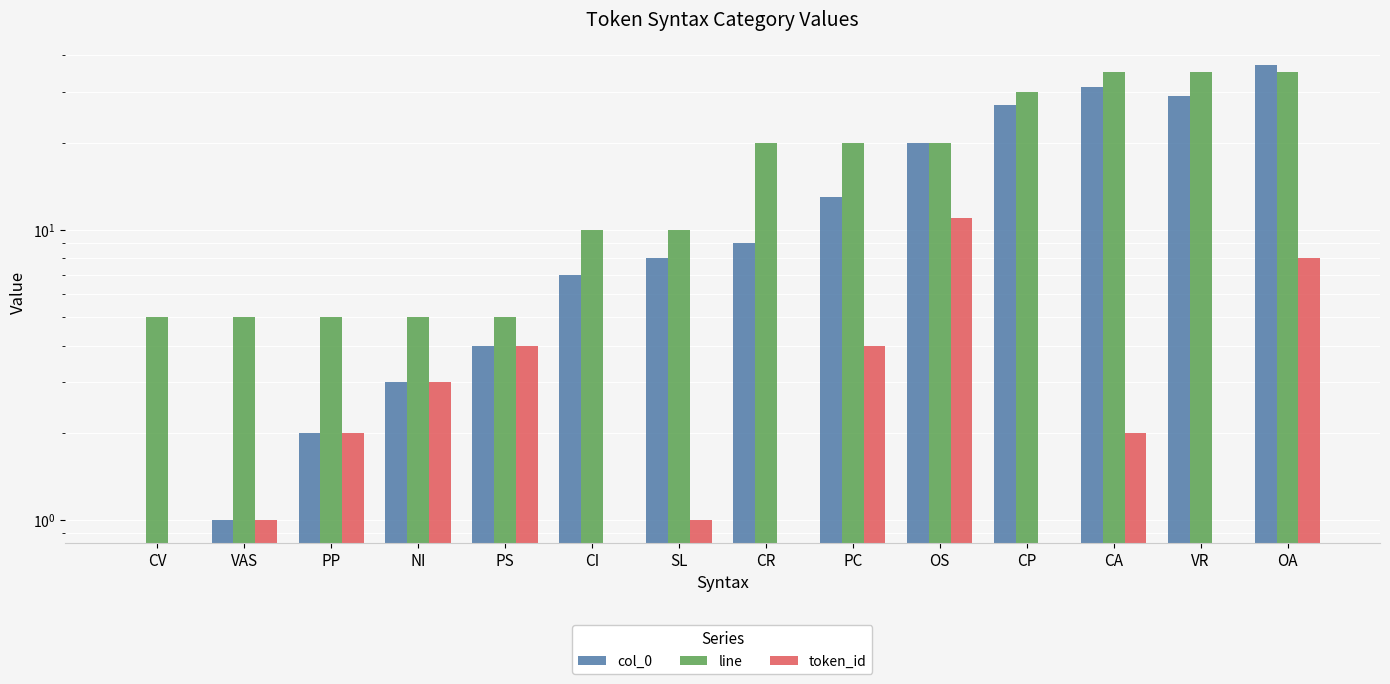

At how many categories does at least one series exceed 17?

7